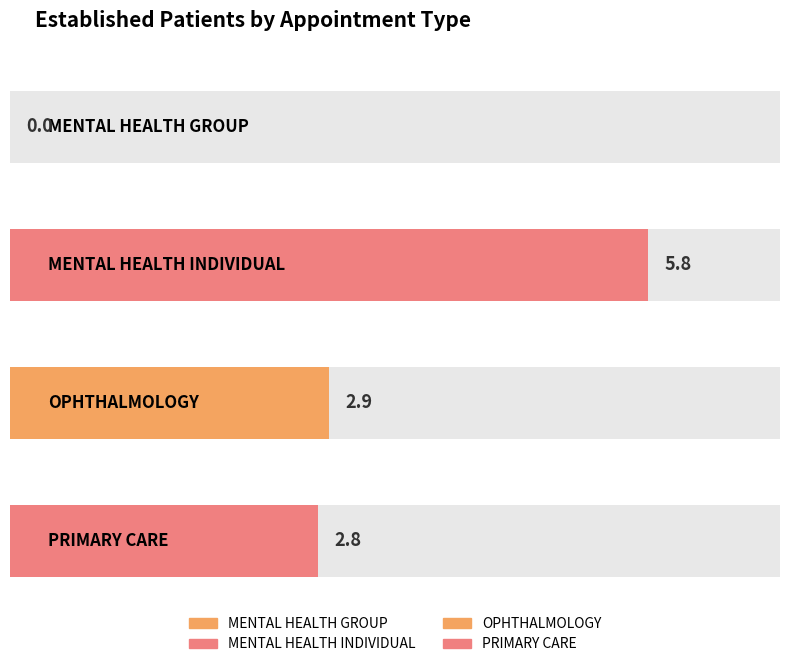

What is the value of the 2nd bar from the left?

5.8